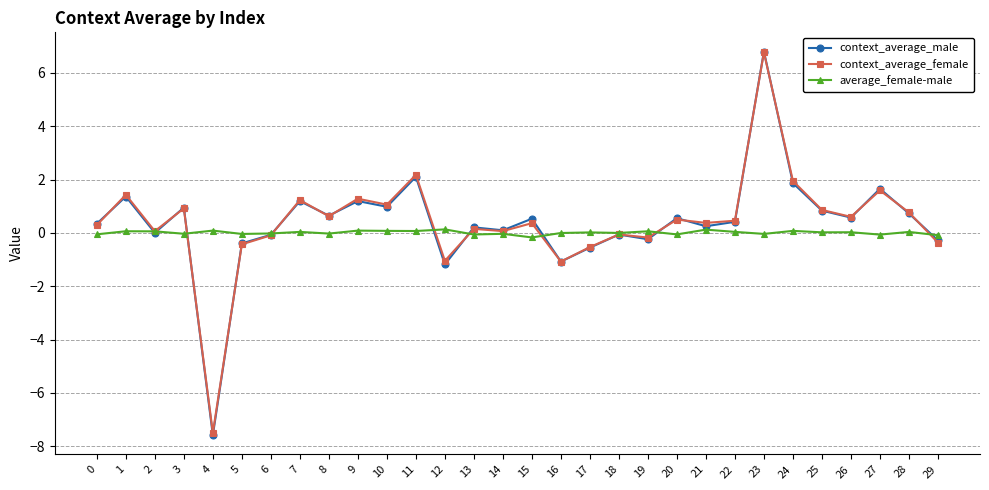

How many categories are shown in the chart?

30